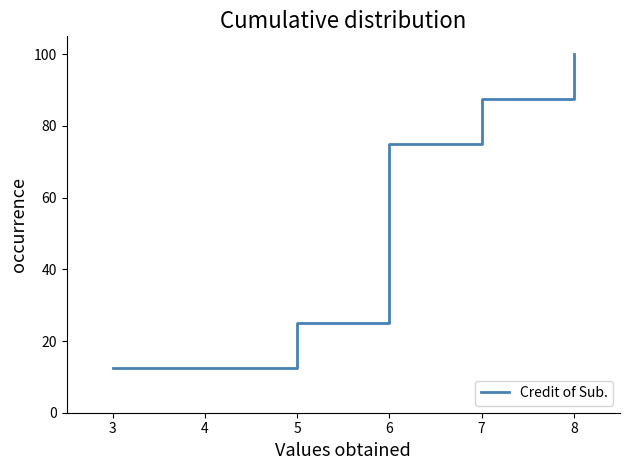

What is the sum of all values?

450.0